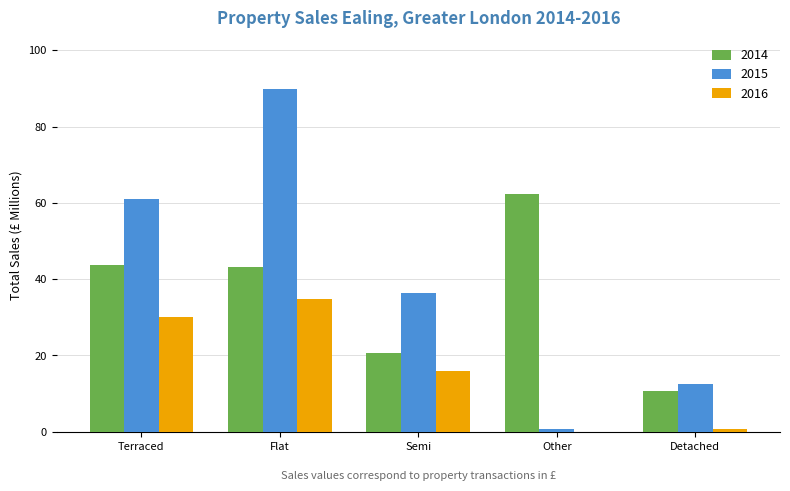

The value of 2014 at Terraced is 43.6. True or false?

True